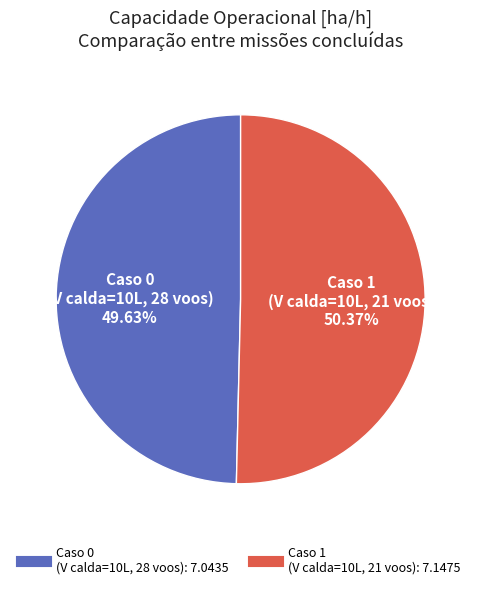

To the nearest percent, what is the average slice percentage?

50%